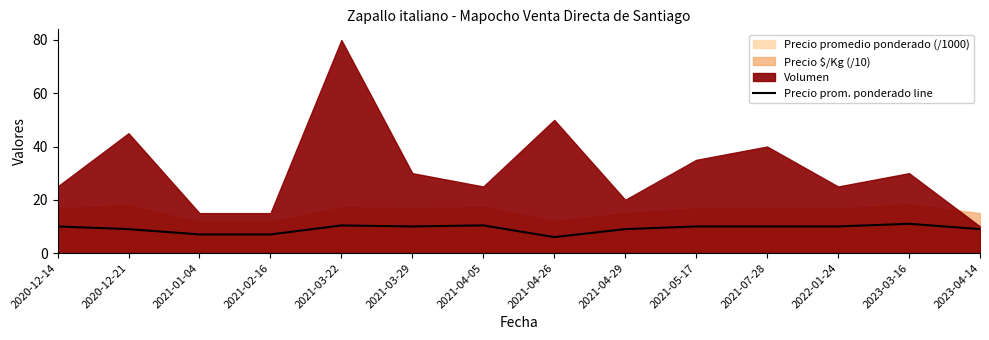

What is the ratio of the value at 2021-03-22 to the value at 2020-12-14?

1.0